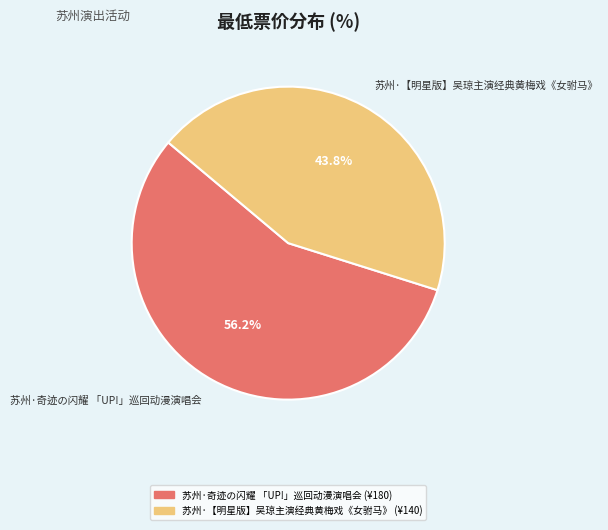

Is there any slice that represents more than half of the pie?

Yes